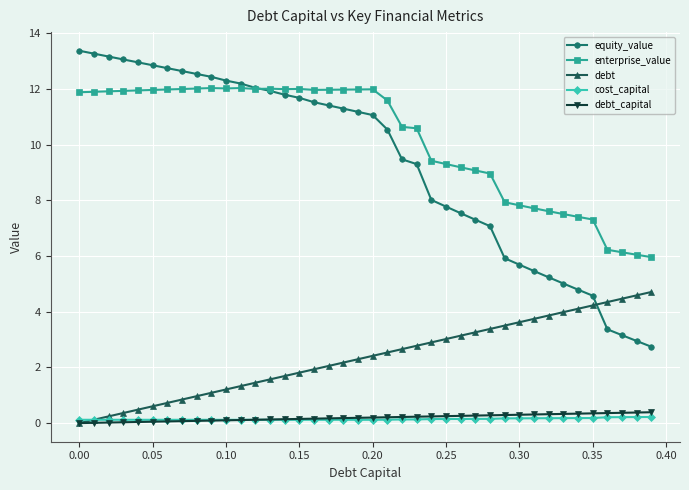

True or false: equity_value and cost_capital intersect in this chart.

False